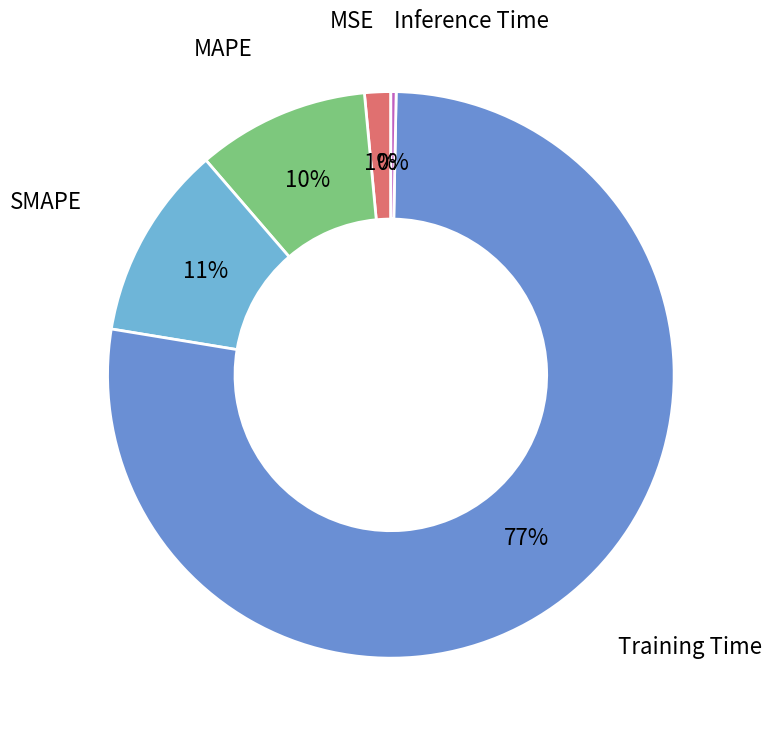

To the nearest percent, what is the difference between the SMAPE and MAPE slice percentages?

1%